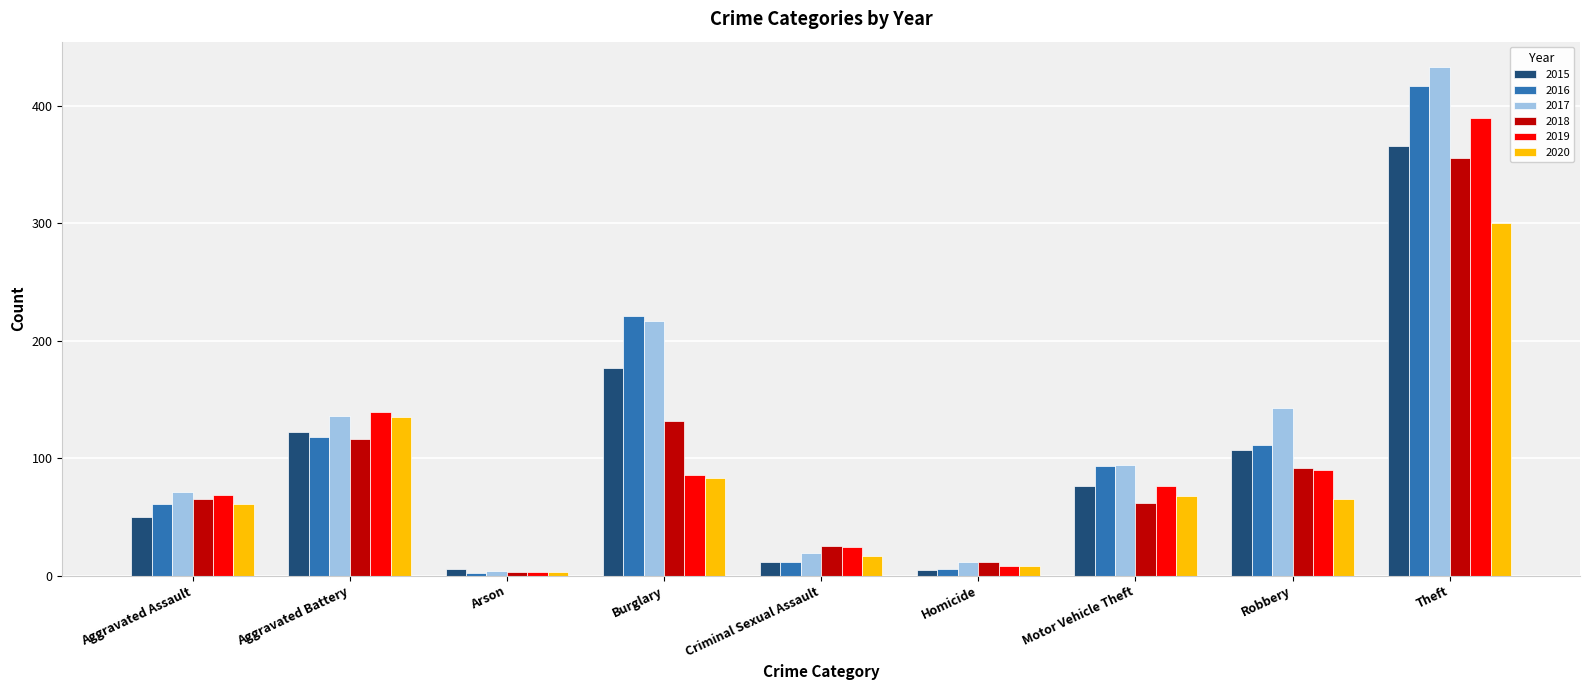

What position from the right is Homicide?

4